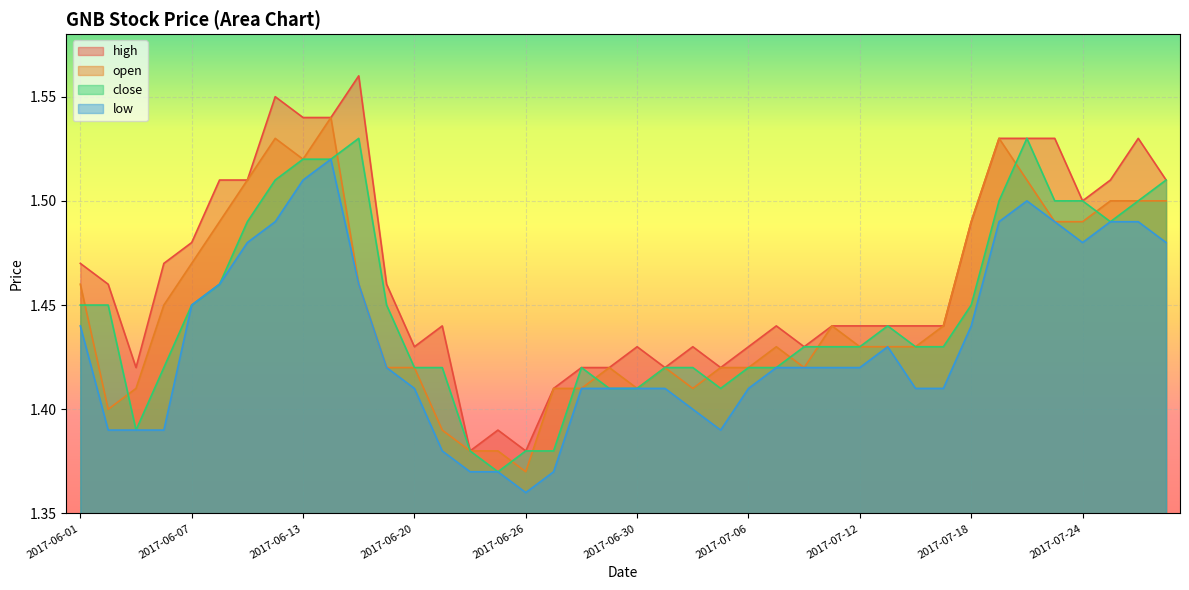

Reading left to right, list all the values displayed in this chart.

high: 2017-06-01=1.5	2017-06-02=1.5	2017-06-05=1.4	2017-06-06=1.5	2017-06-07=1.5	2017-06-08=1.5	2017-06-09=1.5	2017-06-12=1.6	2017-06-13=1.5	2017-06-14=1.5	2017-06-16=1.6	2017-06-19=1.5	2017-06-20=1.4	2017-06-21=1.4	2017-06-22=1.4	2017-06-23=1.4	2017-06-26=1.4	2017-06-27=1.4	2017-06-28=1.4	2017-06-29=1.4	2017-06-30=1.4	2017-07-03=1.4	2017-07-04=1.4	2017-07-05=1.4	2017-07-06=1.4	2017-07-07=1.4	2017-07-10=1.4	2017-07-11=1.4	2017-07-12=1.4	2017-07-13=1.4	2017-07-14=1.4	2017-07-17=1.4	2017-07-18=1.5	2017-07-19=1.5	2017-07-20=1.5	2017-07-21=1.5	2017-07-24=1.5	2017-07-25=1.5	2017-07-26=1.5	2017-07-27=1.5
open: 2017-06-01=1.5	2017-06-02=1.4	2017-06-05=1.4	2017-06-06=1.4	2017-06-07=1.5	2017-06-08=1.5	2017-06-09=1.5	2017-06-12=1.5	2017-06-13=1.5	2017-06-14=1.5	2017-06-16=1.5	2017-06-19=1.4	2017-06-20=1.4	2017-06-21=1.4	2017-06-22=1.4	2017-06-23=1.4	2017-06-26=1.4	2017-06-27=1.4	2017-06-28=1.4	2017-06-29=1.4	2017-06-30=1.4	2017-07-03=1.4	2017-07-04=1.4	2017-07-05=1.4	2017-07-06=1.4	2017-07-07=1.4	2017-07-10=1.4	2017-07-11=1.4	2017-07-12=1.4	2017-07-13=1.4	2017-07-14=1.4	2017-07-17=1.4	2017-07-18=1.5	2017-07-19=1.5	2017-07-20=1.5	2017-07-21=1.5	2017-07-24=1.5	2017-07-25=1.5	2017-07-26=1.5	2017-07-27=1.5
close: 2017-06-01=1.4	2017-06-02=1.4	2017-06-05=1.4	2017-06-06=1.4	2017-06-07=1.4	2017-06-08=1.5	2017-06-09=1.5	2017-06-12=1.5	2017-06-13=1.5	2017-06-14=1.5	2017-06-16=1.5	2017-06-19=1.4	2017-06-20=1.4	2017-06-21=1.4	2017-06-22=1.4	2017-06-23=1.4	2017-06-26=1.4	2017-06-27=1.4	2017-06-28=1.4	2017-06-29=1.4	2017-06-30=1.4	2017-07-03=1.4	2017-07-04=1.4	2017-07-05=1.4	2017-07-06=1.4	2017-07-07=1.4	2017-07-10=1.4	2017-07-11=1.4	2017-07-12=1.4	2017-07-13=1.4	2017-07-14=1.4	2017-07-17=1.4	2017-07-18=1.4	2017-07-19=1.5	2017-07-20=1.5	2017-07-21=1.5	2017-07-24=1.5	2017-07-25=1.5	2017-07-26=1.5	2017-07-27=1.5
low: 2017-06-01=1.4	2017-06-02=1.4	2017-06-05=1.4	2017-06-06=1.4	2017-06-07=1.4	2017-06-08=1.5	2017-06-09=1.5	2017-06-12=1.5	2017-06-13=1.5	2017-06-14=1.5	2017-06-16=1.5	2017-06-19=1.4	2017-06-20=1.4	2017-06-21=1.4	2017-06-22=1.4	2017-06-23=1.4	2017-06-26=1.4	2017-06-27=1.4	2017-06-28=1.4	2017-06-29=1.4	2017-06-30=1.4	2017-07-03=1.4	2017-07-04=1.4	2017-07-05=1.4	2017-07-06=1.4	2017-07-07=1.4	2017-07-10=1.4	2017-07-11=1.4	2017-07-12=1.4	2017-07-13=1.4	2017-07-14=1.4	2017-07-17=1.4	2017-07-18=1.4	2017-07-19=1.5	2017-07-20=1.5	2017-07-21=1.5	2017-07-24=1.5	2017-07-25=1.5	2017-07-26=1.5	2017-07-27=1.5